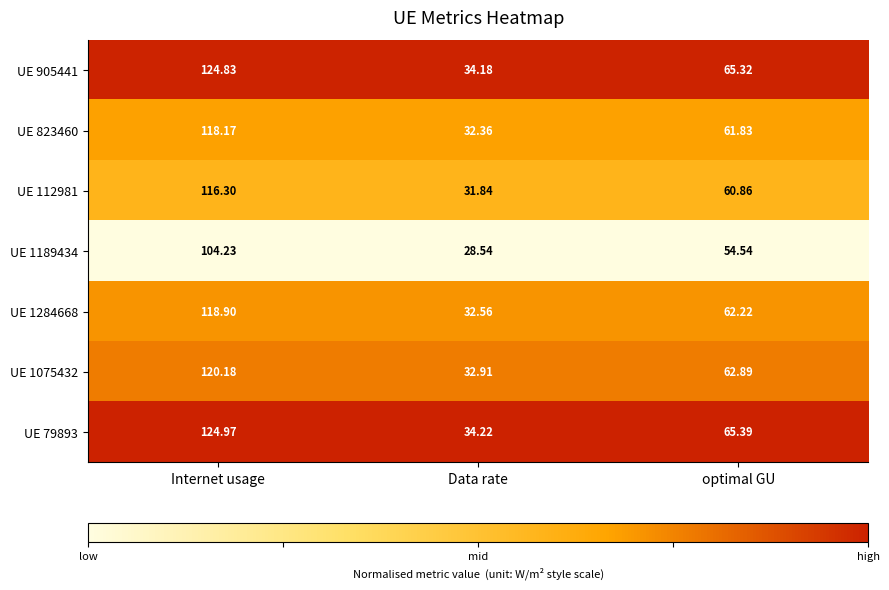

Rank the categories by UE 823460 value from lowest to highest.

Data rate, optimal GU, Internet usage